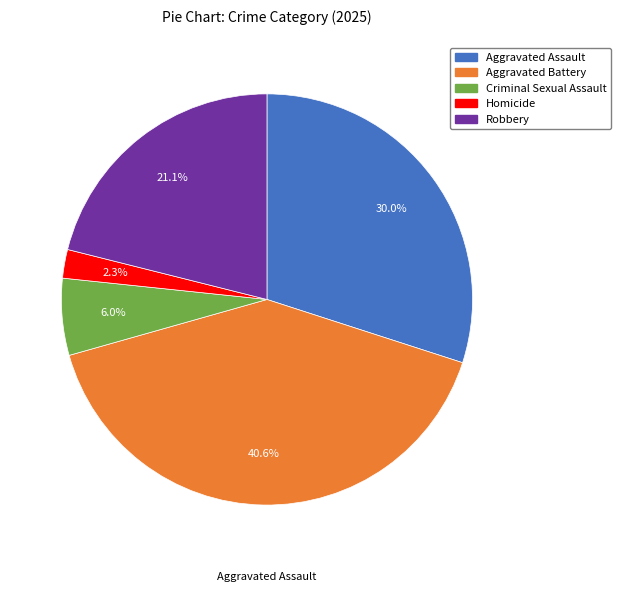

Rank the categories by value from highest to lowest.

Aggravated Battery, Aggravated Assault, Robbery, Criminal Sexual Assault, Homicide